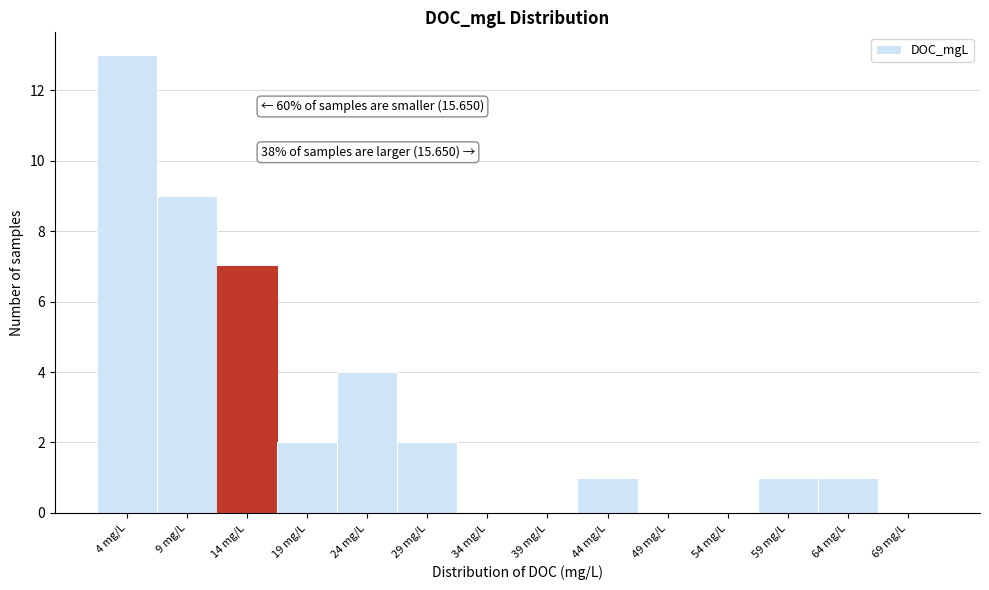

Reading right to left, list all the values displayed in this chart.

69 mg/L=0	64 mg/L=1	59 mg/L=1	54 mg/L=0	49 mg/L=0	44 mg/L=1	39 mg/L=0	34 mg/L=0	29 mg/L=2	24 mg/L=4	19 mg/L=2	14 mg/L=7	9 mg/L=9	4 mg/L=13